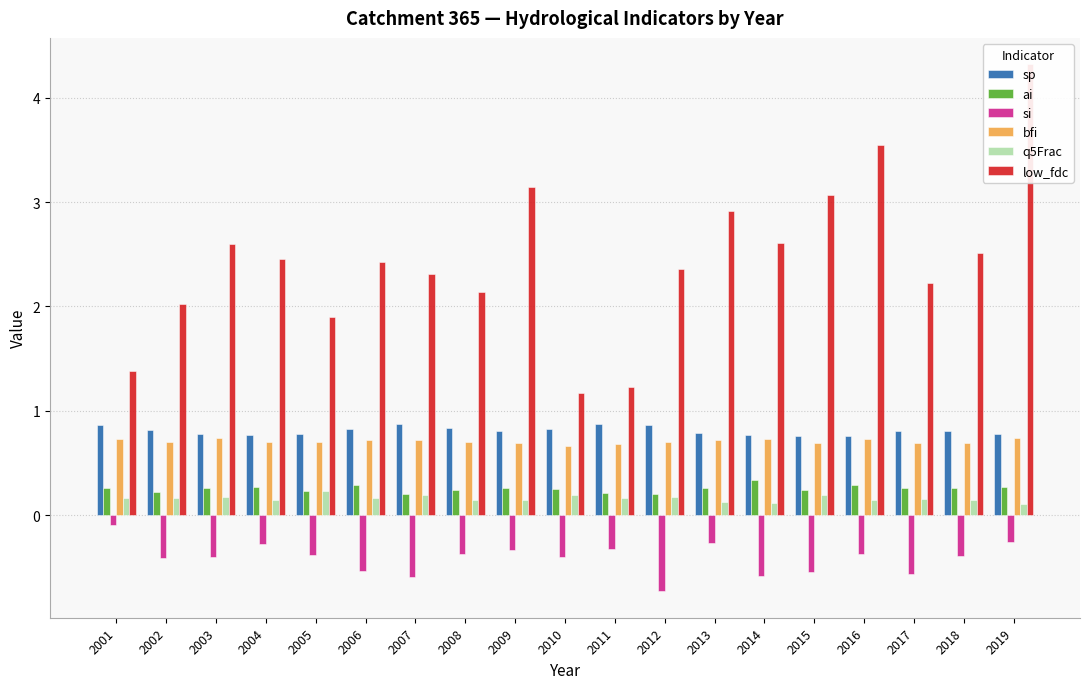

At which label is q5Frac closest to 0?

2019